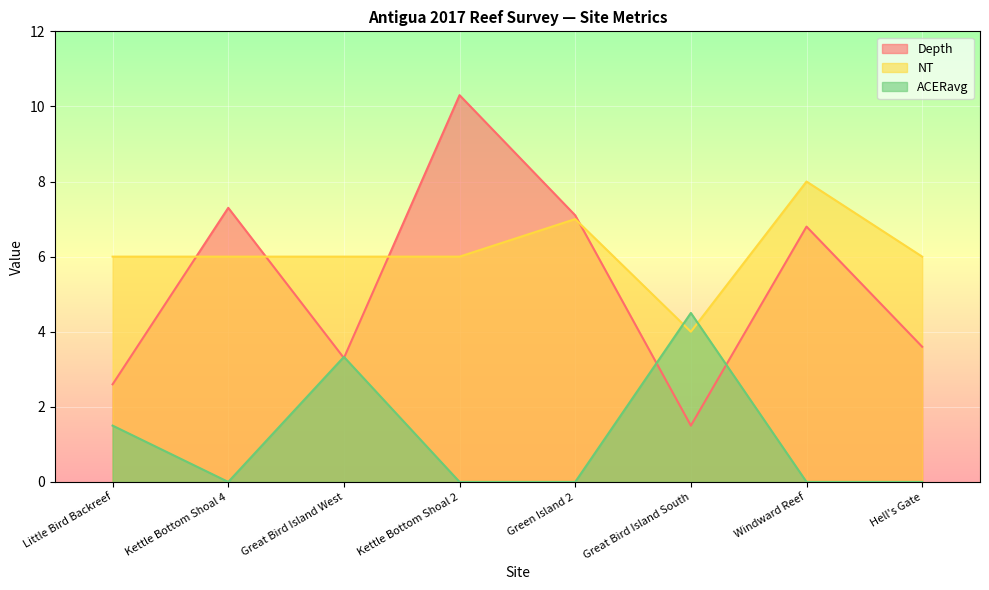

How many intersections are there between Depth and ACERavg?

4